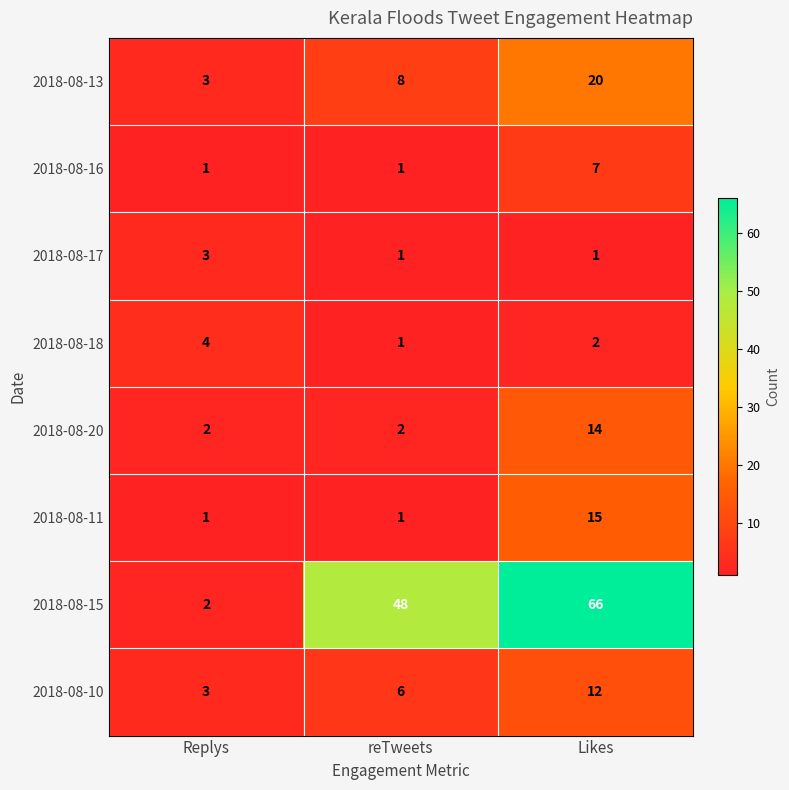

Which series has the largest range (max minus min)?

2018-08-15